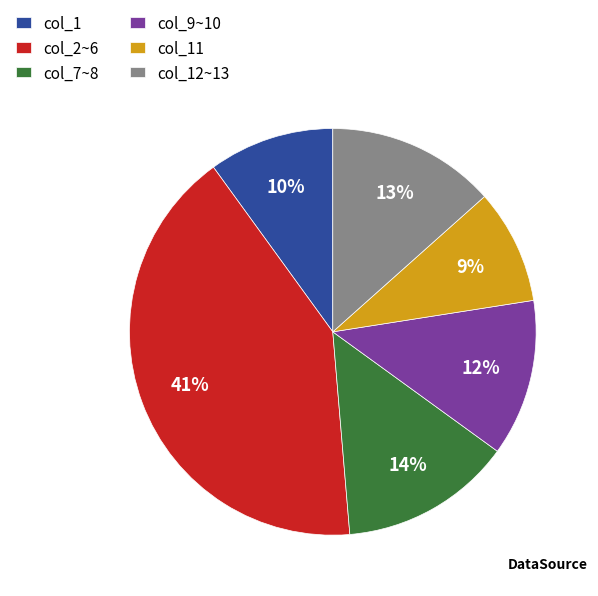

Does any single category account for the majority?

No